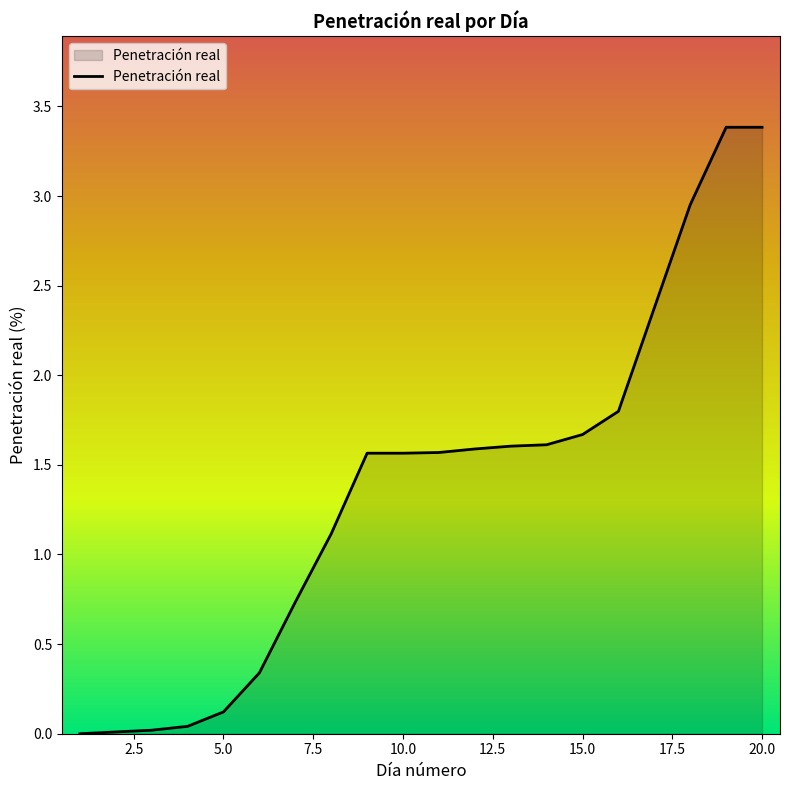

What is the greatest value displayed?

3.4